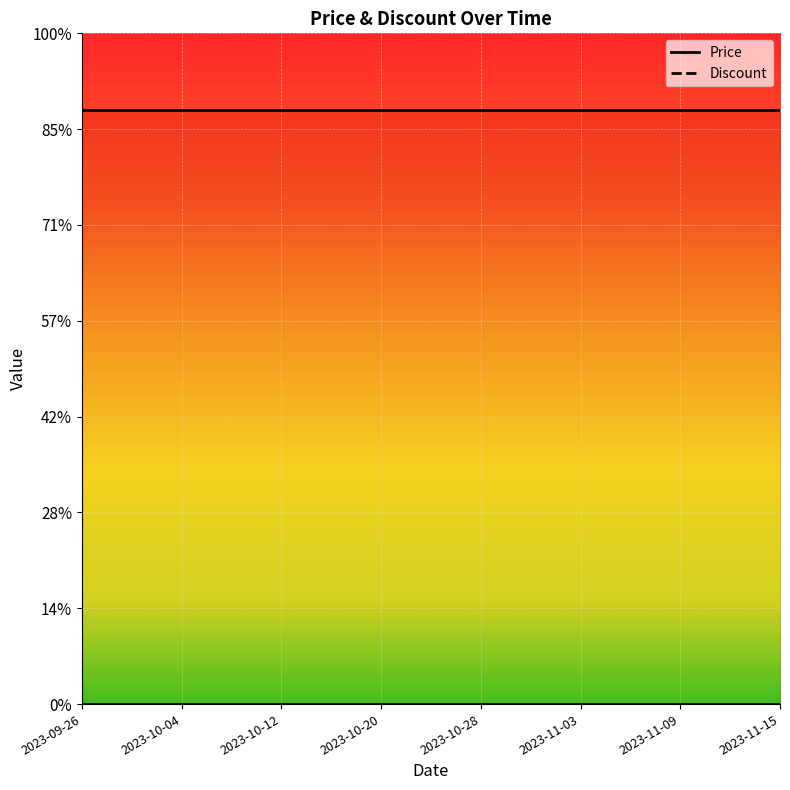

What is the maximum value shown in the chart?

310000